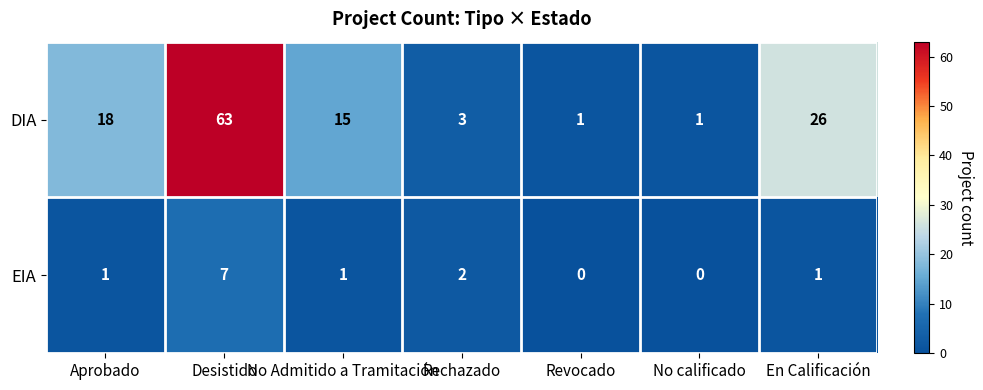

What is the sum of all DIA values?

127